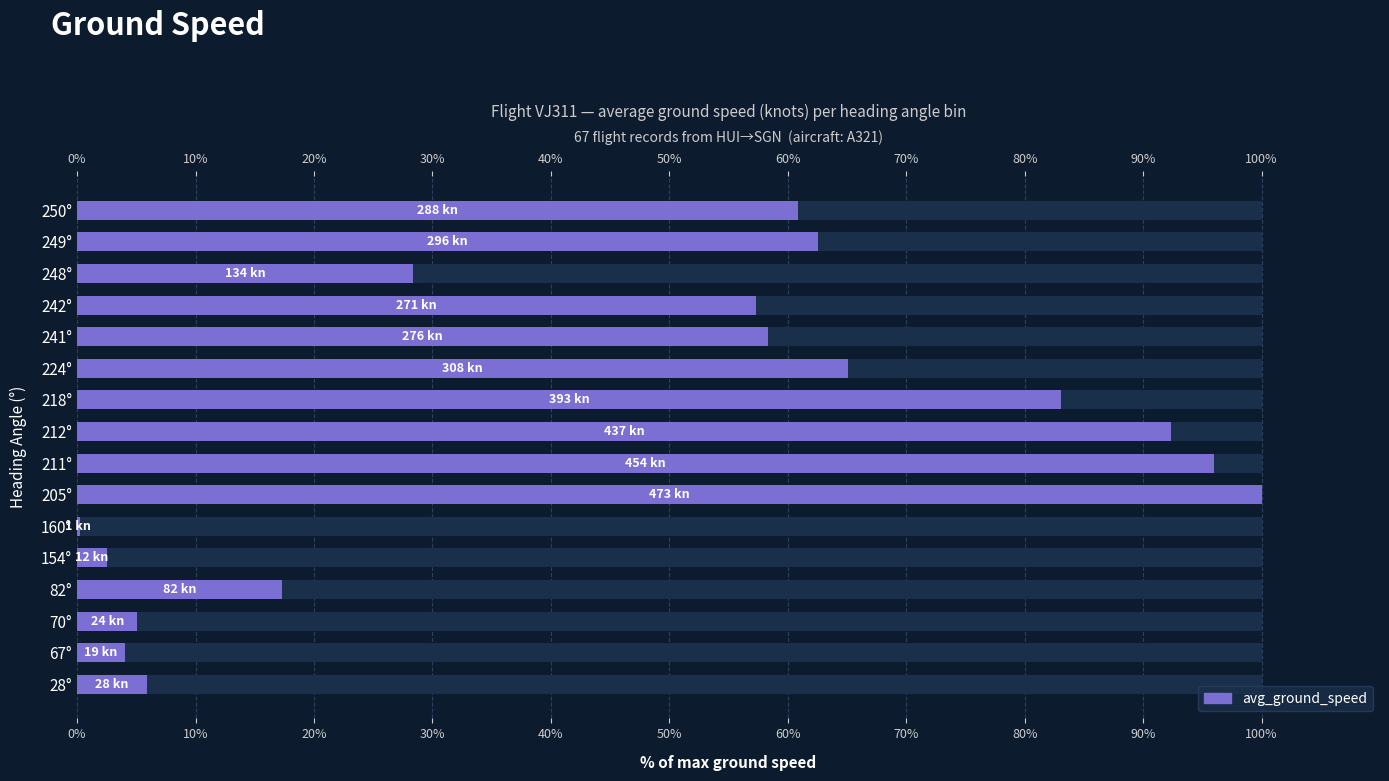

Reading right to left, what are all the values shown in this chart?

60.9	62.5	28.3	57.3	58.4	65.1	83.1	92.4	96.0	100.0	0.2	2.5	17.3	5.1	4.0	5.9